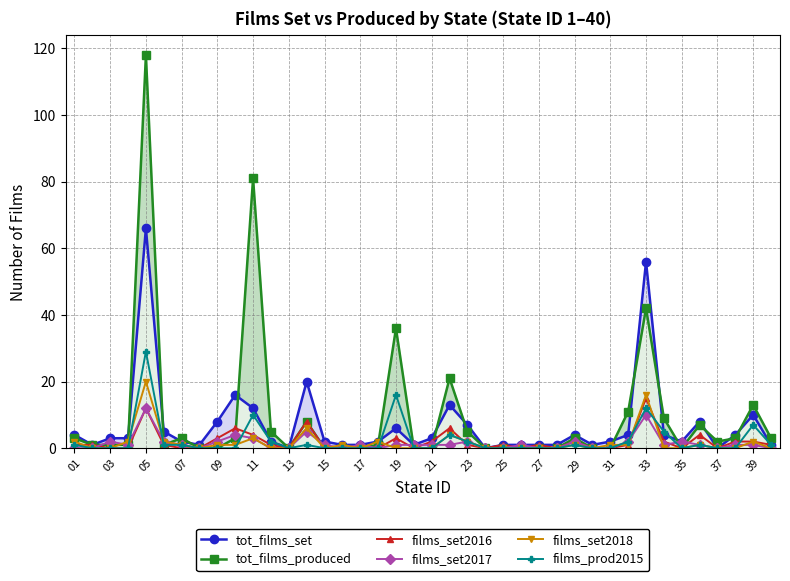

Reading left to right, list all the values displayed in this chart.

tot_films_set: 4	1	3	3	66	5	2	1	8	16	12	2	0	20	2	1	1	2	6	1	3	13	7	0	1	1	1	1	4	1	2	4	56	4	2	8	0	4	10	1
tot_films_produced: 3	1	1	1	118	1	3	0	0	3	81	5	0	8	0	0	0	1	36	0	0	21	5	0	0	0	0	0	3	0	0	11	42	9	0	7	2	3	13	3
films_set2016: 1	1	0	0	12	1	0	0	3	6	4	1	0	8	0	0	0	0	3	0	2	6	1	0	1	0	1	0	2	0	0	1	15	2	0	4	0	2	2	1
films_set2017: 0	0	2	1	12	2	1	0	2	4	3	0	0	5	1	0	1	0	1	1	1	1	2	0	0	1	0	0	2	0	0	2	10	1	2	1	0	1	1	0
films_set2018: 2	0	0	2	20	2	1	0	1	1	3	0	0	6	0	1	0	2	0	0	0	4	2	0	0	0	0	0	1	0	1	1	16	0	0	1	0	0	2	0
films_prod2015: 1	0	0	0	29	1	1	0	0	0	10	2	0	1	0	0	0	0	16	0	0	4	2	0	0	0	0	0	1	0	0	2	12	5	0	1	0	0	7	1